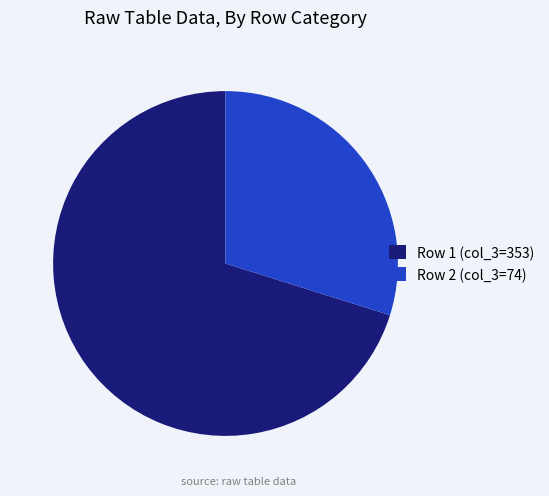

What is the largest slice in the pie chart?

Row 1 (col_3=353)